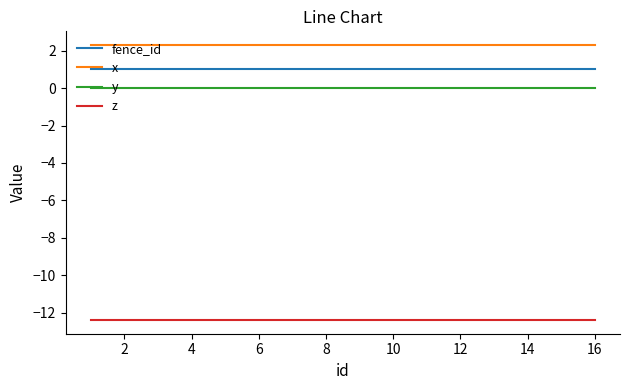

True or false: fence_id and x intersect in this chart.

False